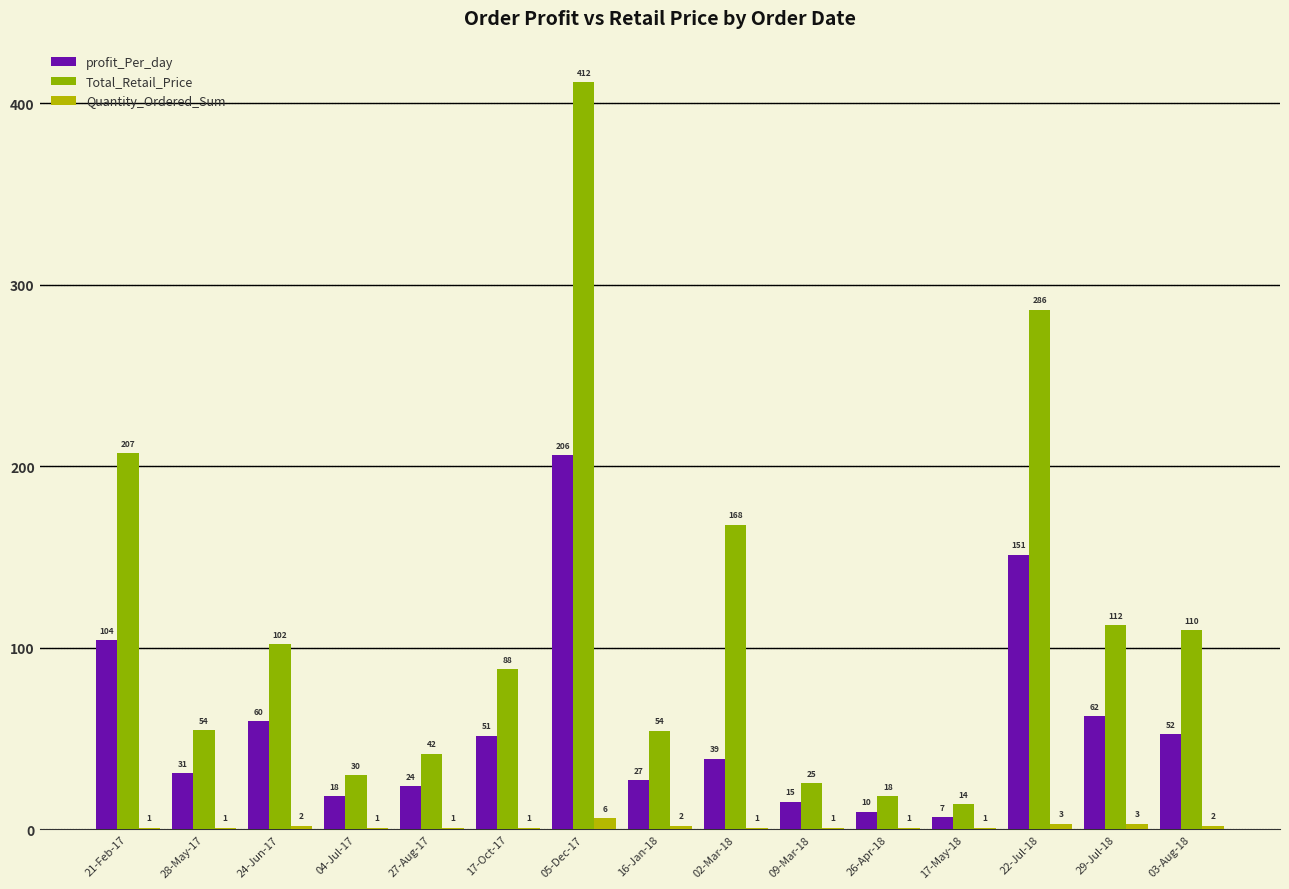

Which series changed the most between 21-Feb-17 and 27-Aug-17?

Total_Retail_Price